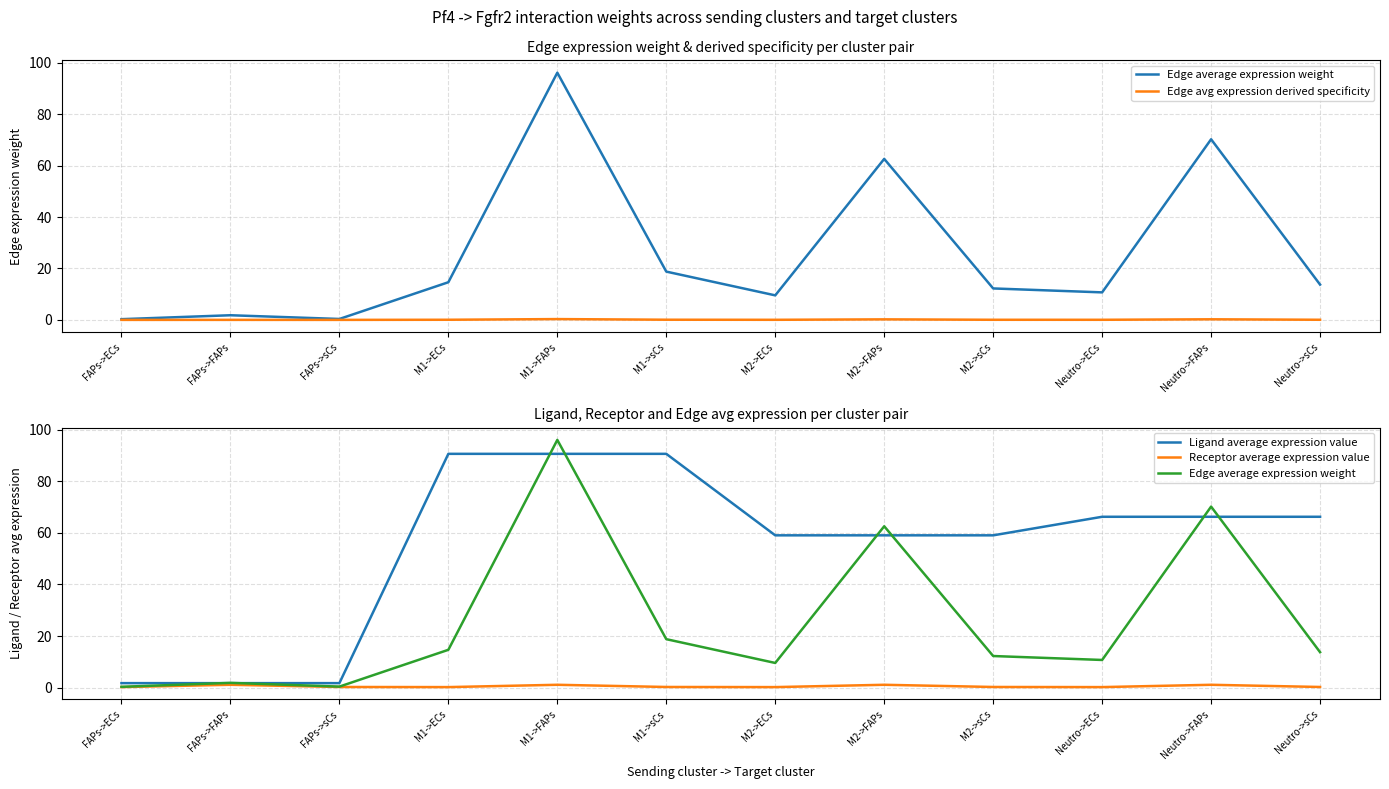

Which series has the largest range (max minus min)?

Edge average expression weight